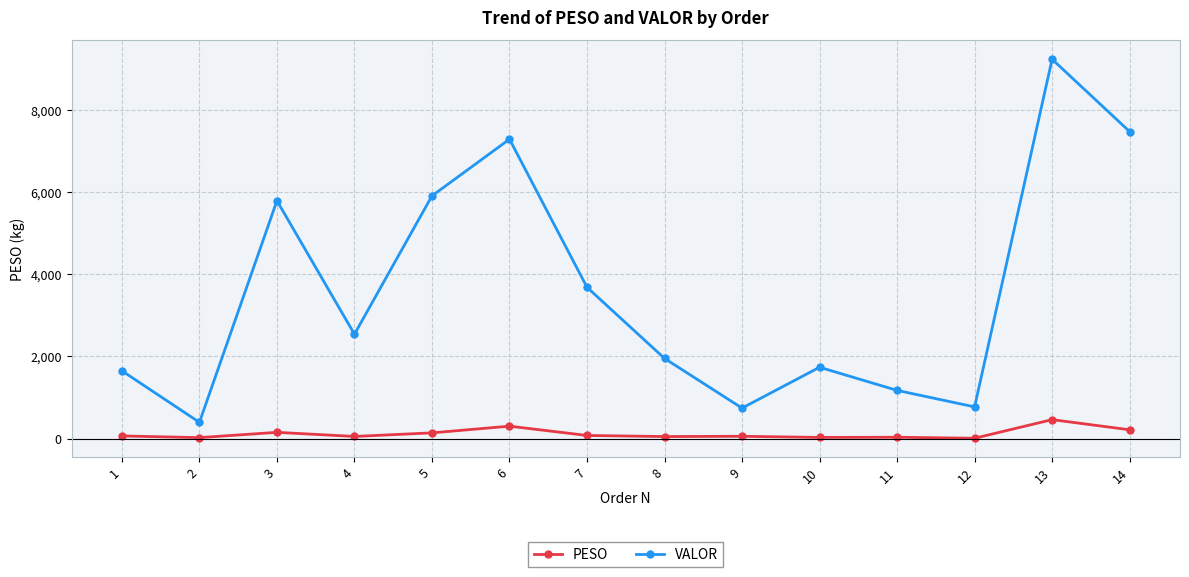

The VALOR series shows 803.6 at 8. True or false?

False